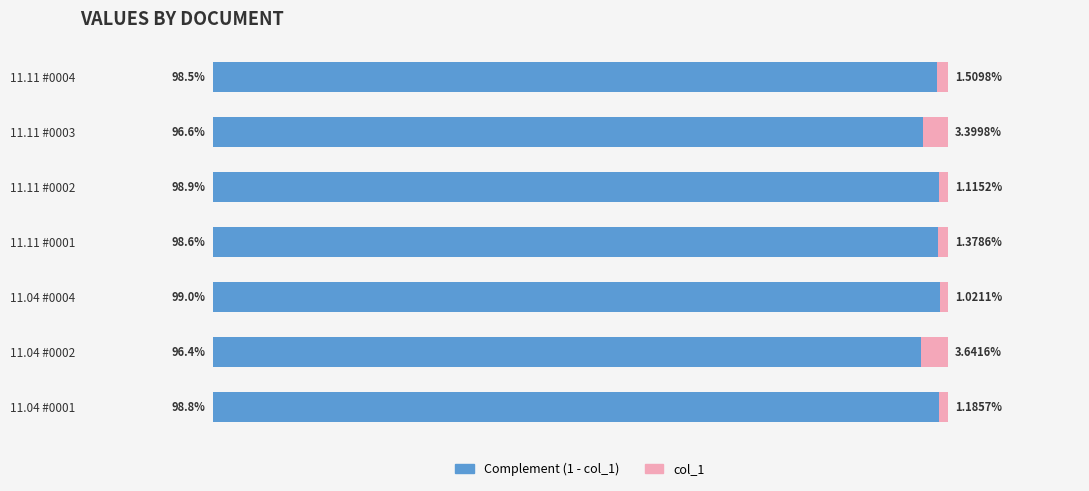

What are all the series names shown in the legend?

Complement (1 - col_1), col_1